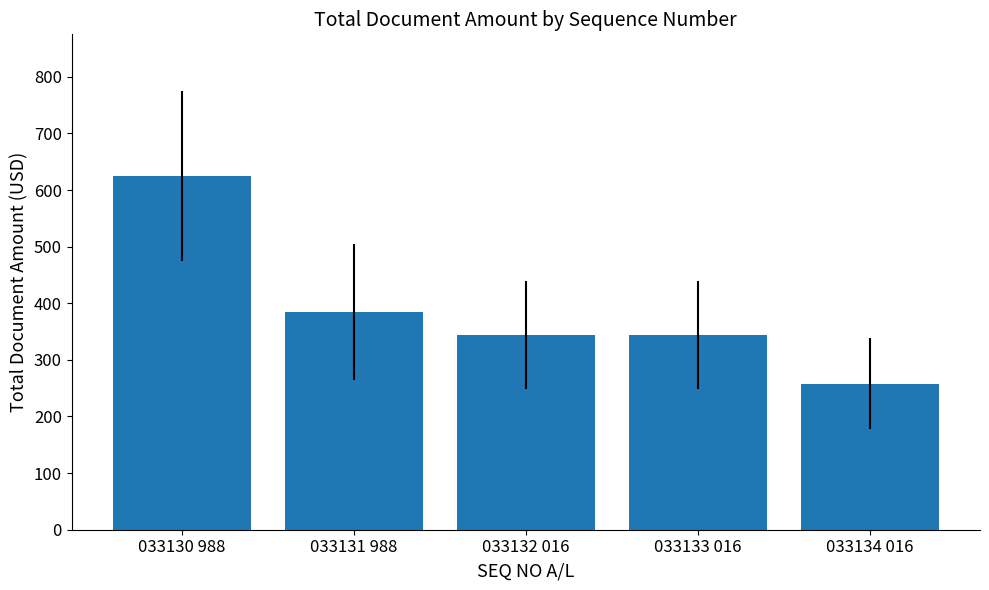

True or false: the data shows 211.6 at 033131 988.

False